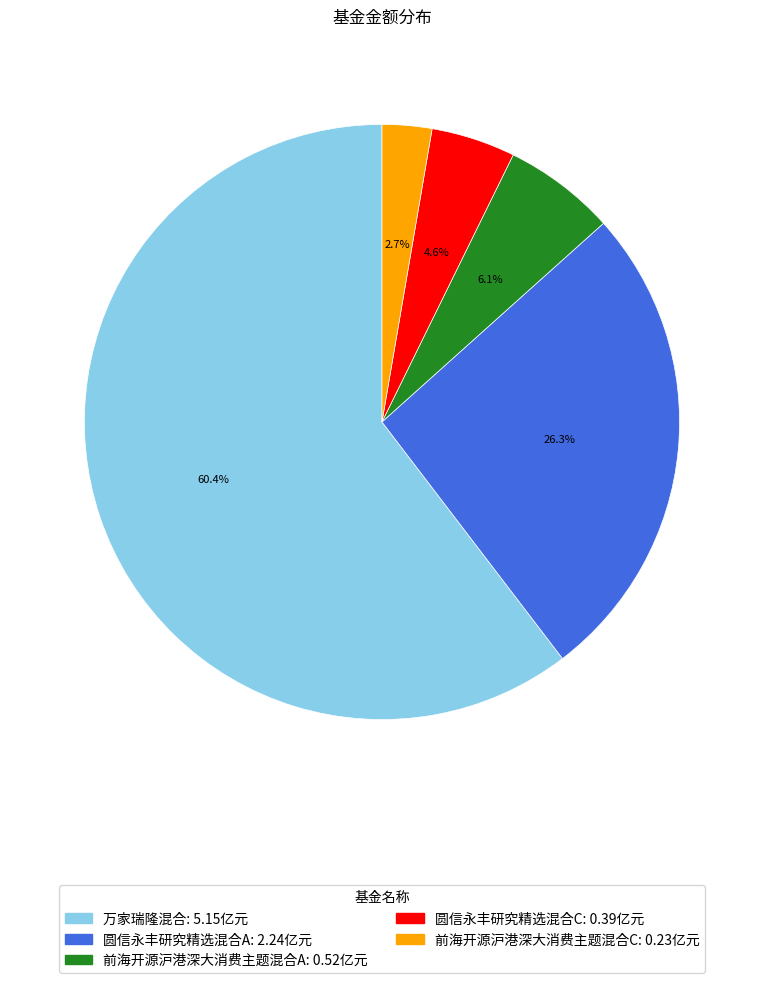

Which category has the smallest portion of the pie?

前海开源沪港深大消费主题混合C